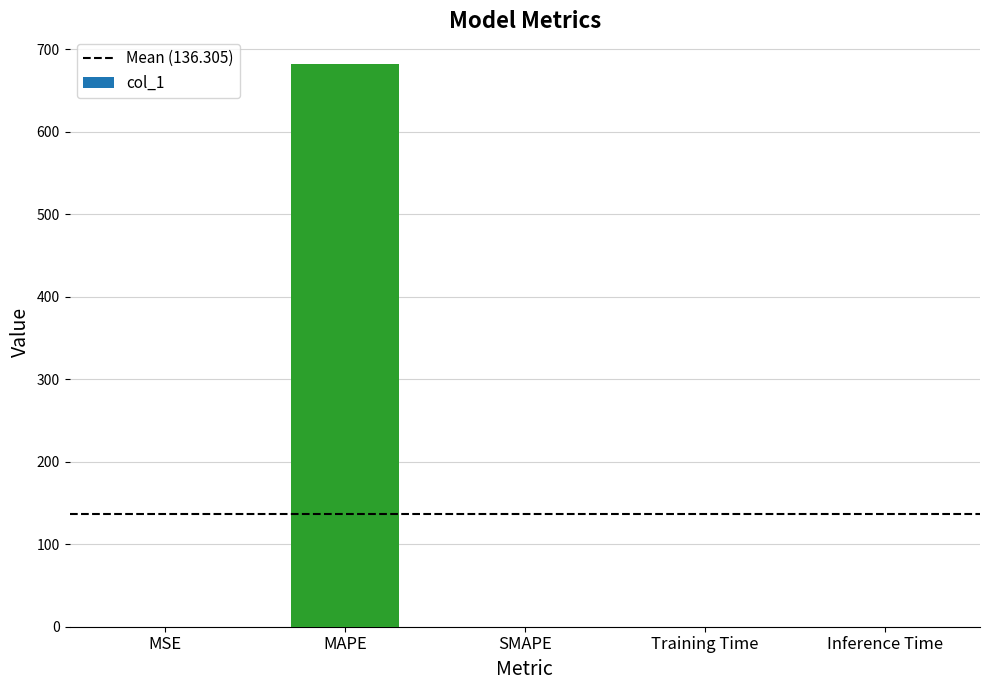

The chart shows a value of 0.0 at SMAPE. True or false?

True